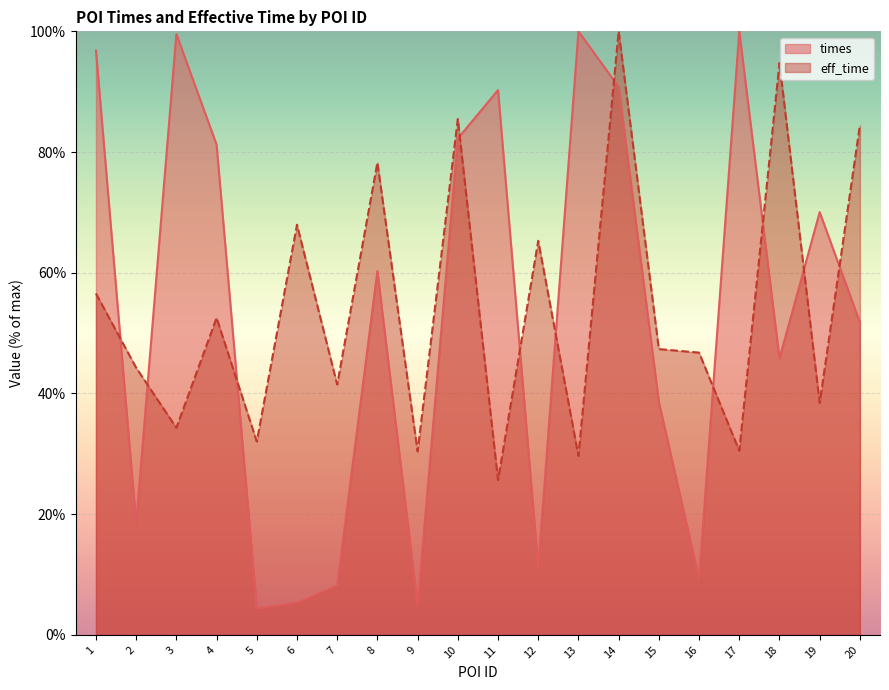

Does the chart display data point markers on the line(s)?

No